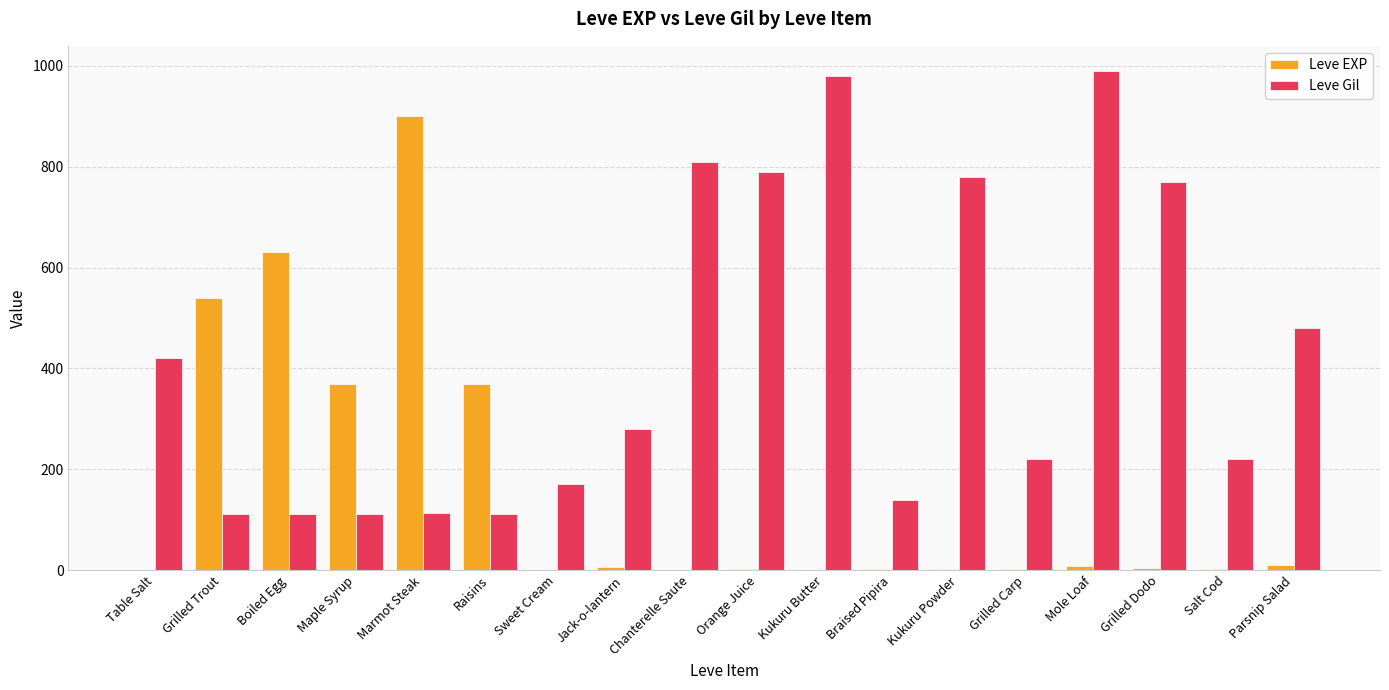

Where does the Leve EXP series first go above 4?

Grilled Trout